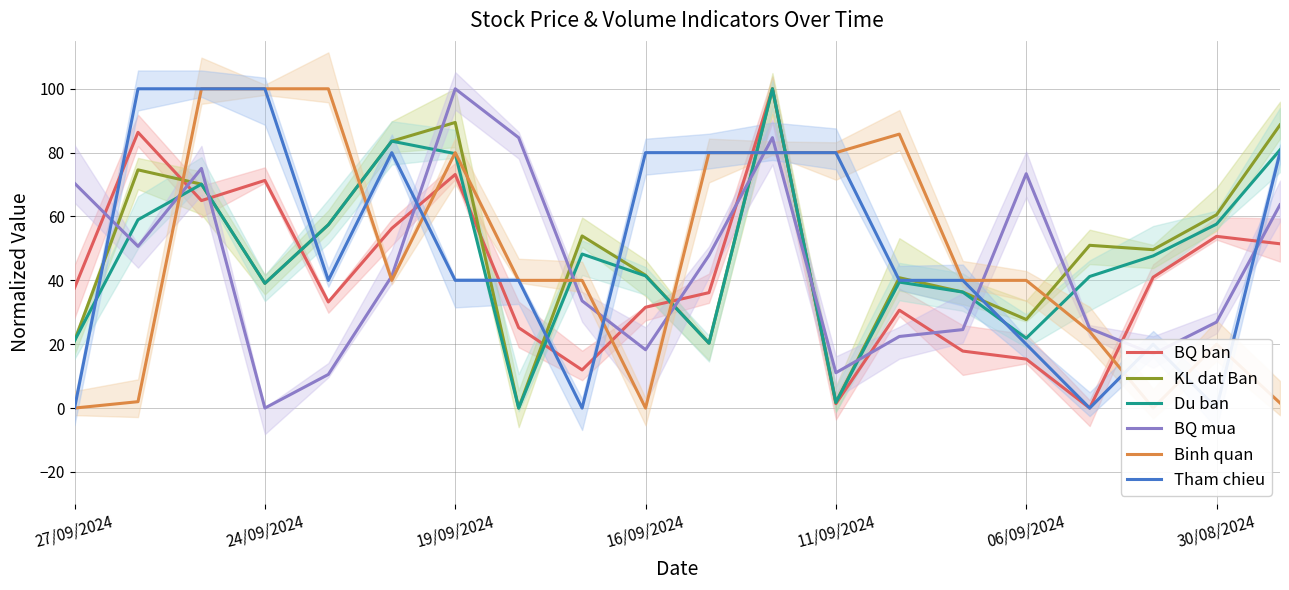

List the series in order of their peak value, highest first.

KL dat Ban, Du ban, BQ ban, BQ mua, Binh quan, Tham chieu